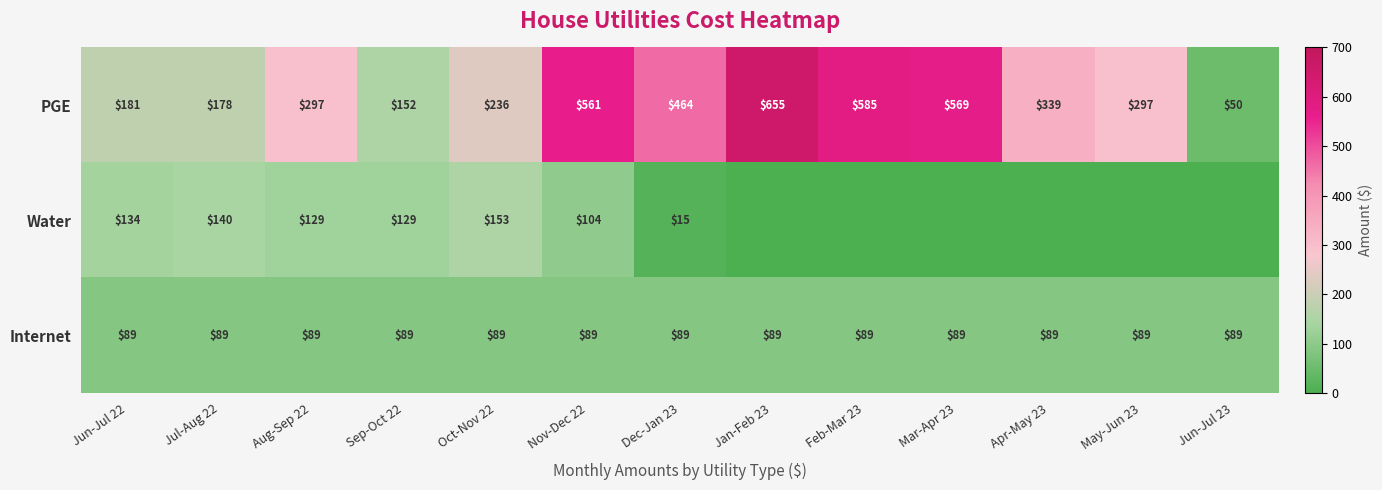

What is the total value across all series at Jun-Jul 22?

404